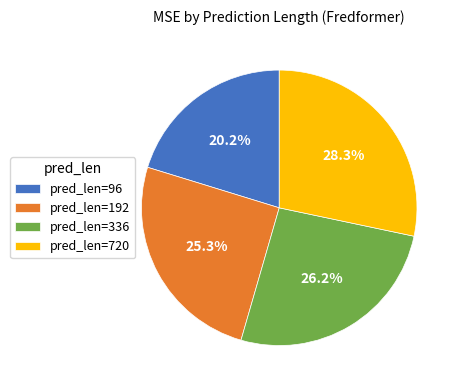

Rank the categories by value from highest to lowest.

pred_len=720, pred_len=336, pred_len=192, pred_len=96